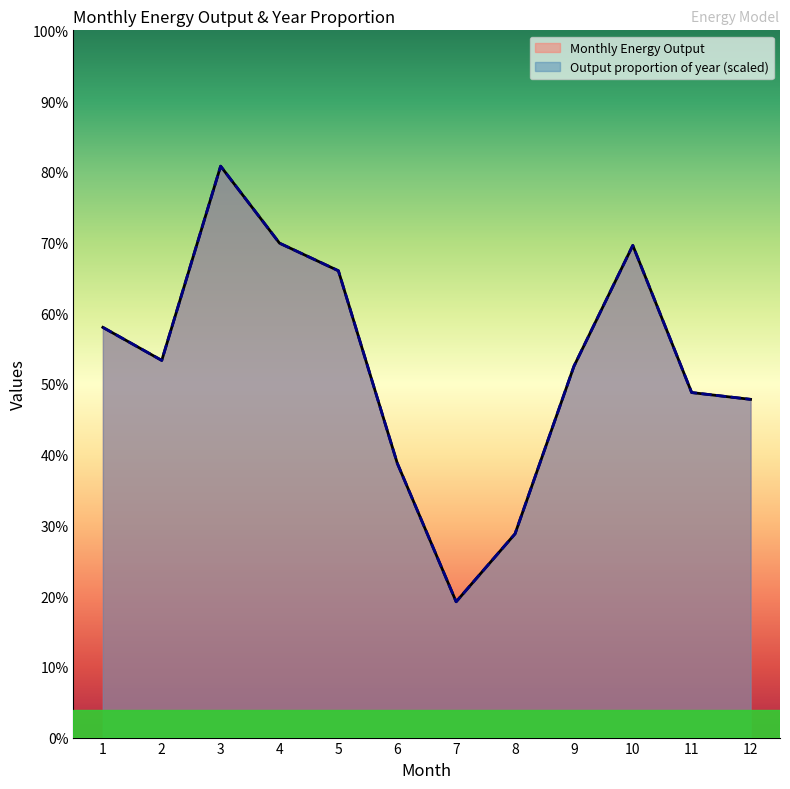

Does the chart display data point markers on the line(s)?

No